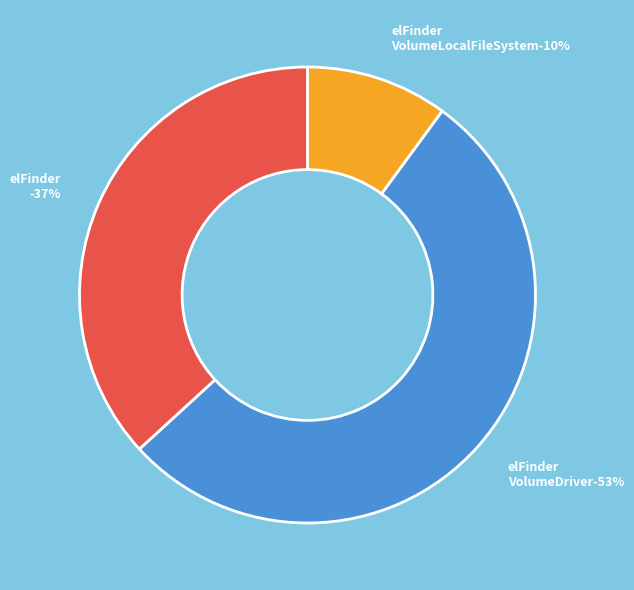

What is the change in value from elFinderVolumeDriver.class.php to elFinder.class.php?

-2339